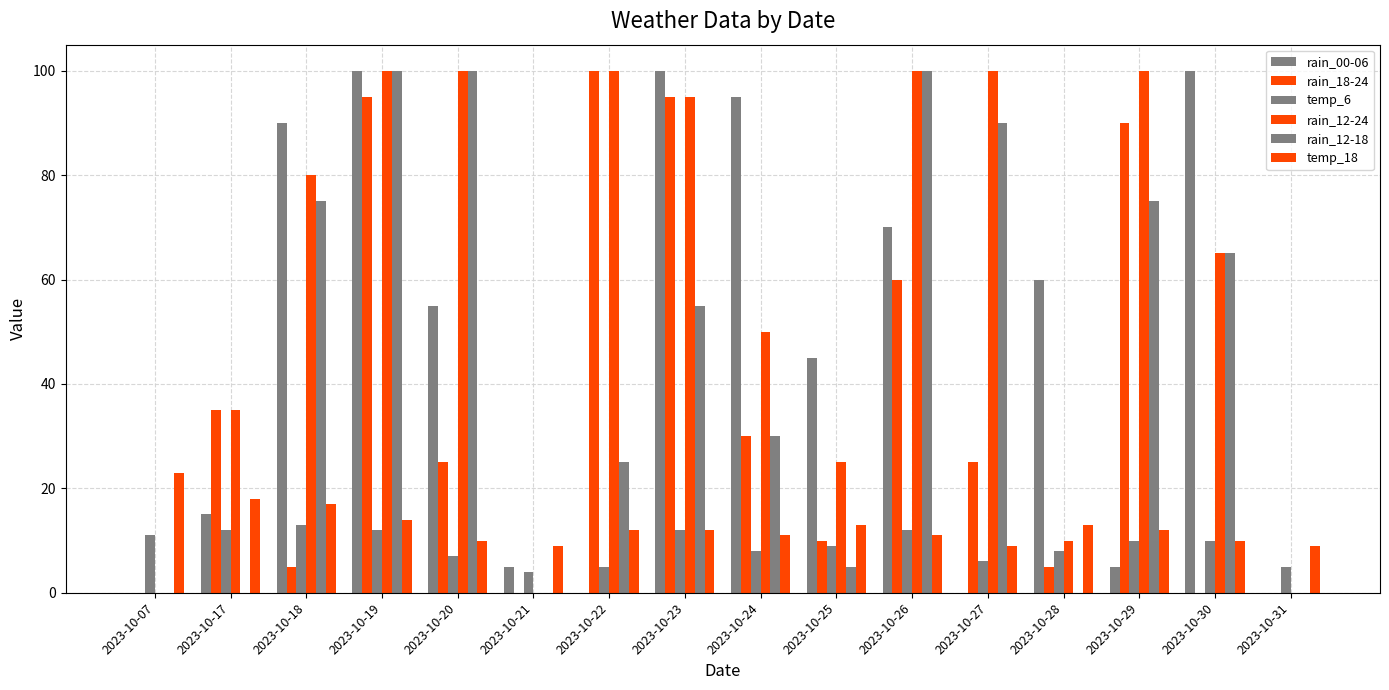

How many groups of bars are there?

16